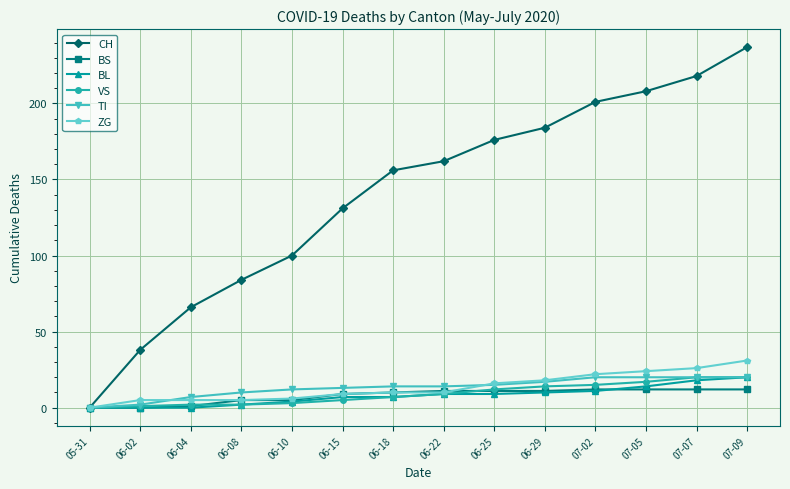

Between 06-10 and 06-25, which series saw the biggest shift?

CH